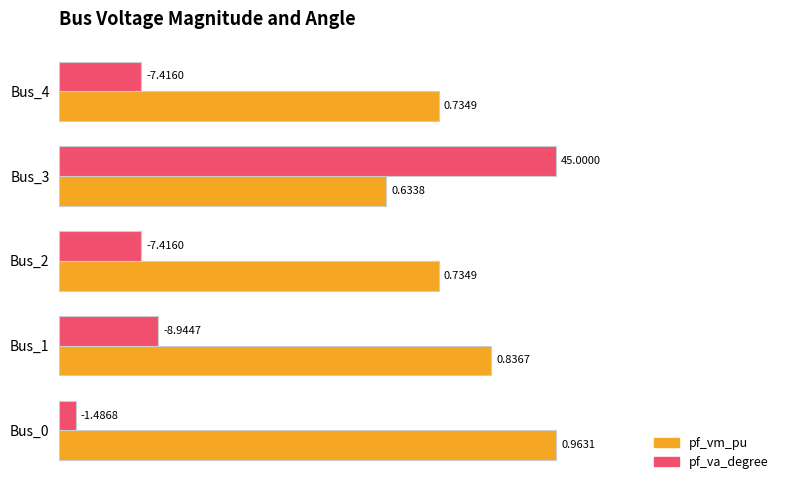

What are all the series names shown in the legend?

pf_vm_pu, pf_va_degree